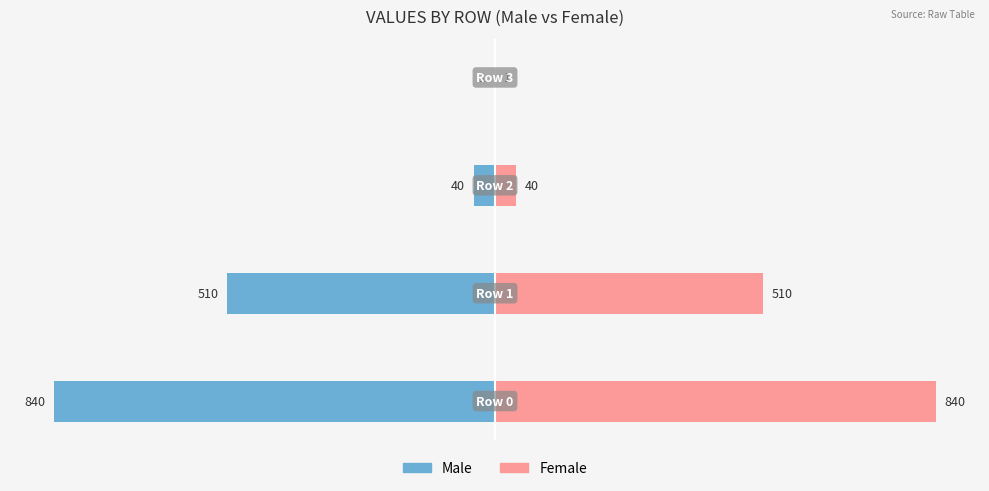

What is the difference between the Female values at 0 and 3?

839